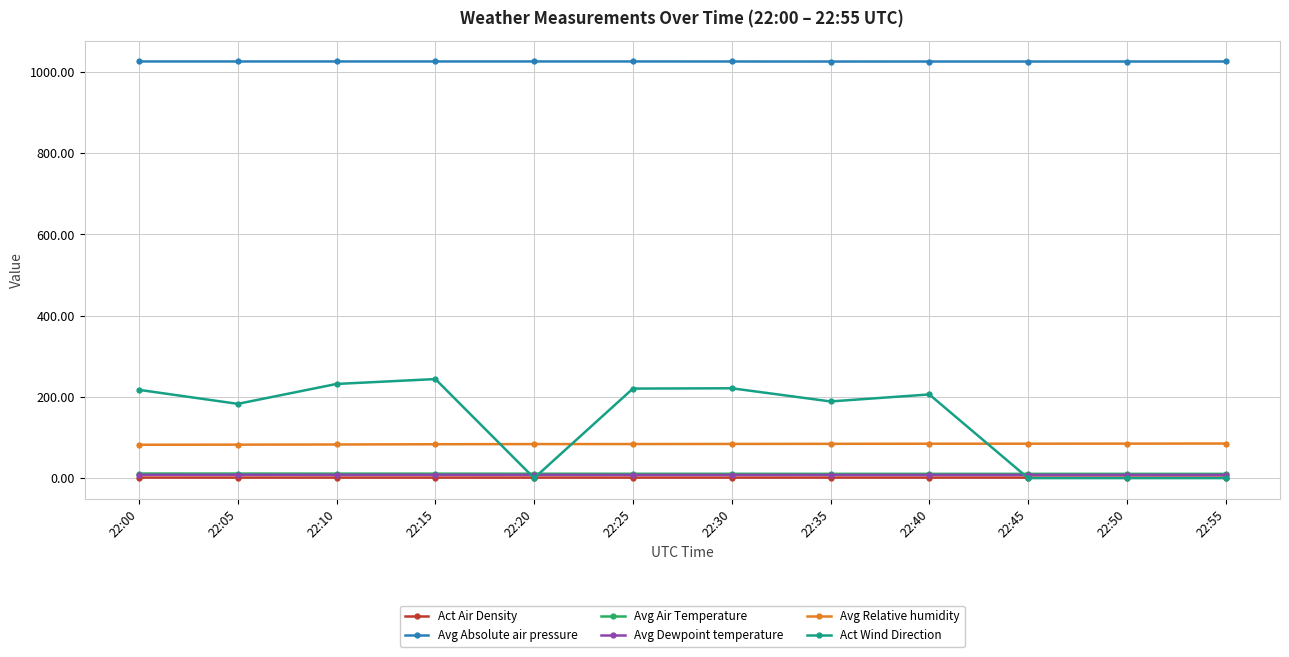

True or false: Avg Relative humidity has a value of 139.7 at 22:05.

False